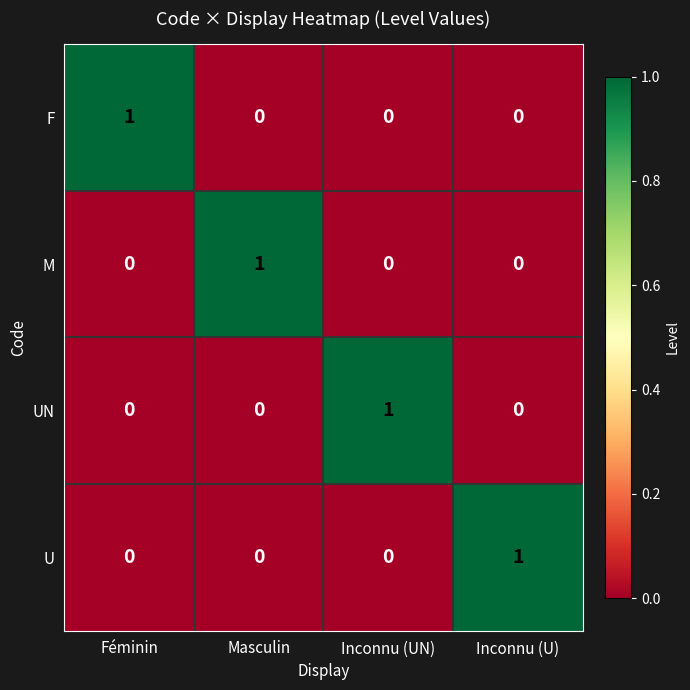

Is it true that U equals 0 at Masculin?

True